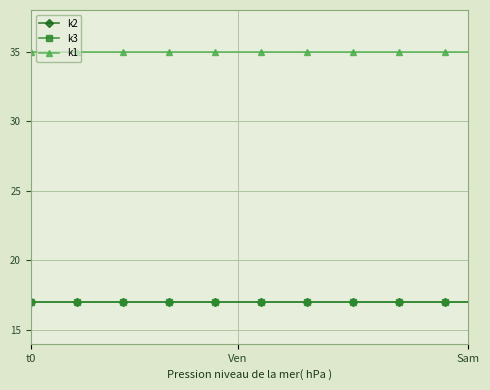

Is this an area chart (filled region under the line)?

No